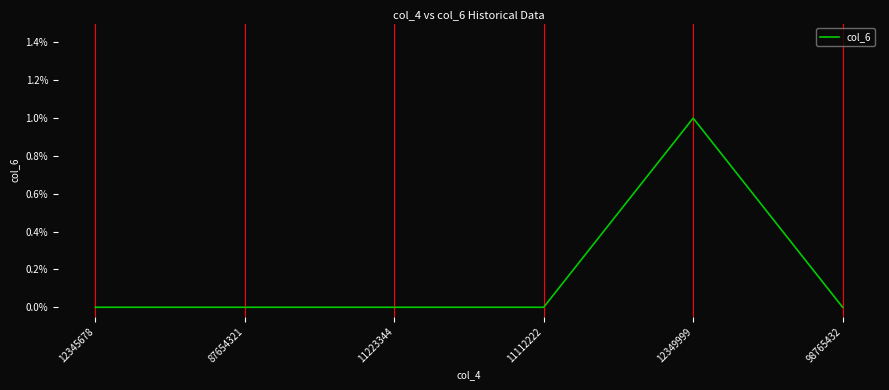

True or false: the data has more than 0 interior local peaks.

True